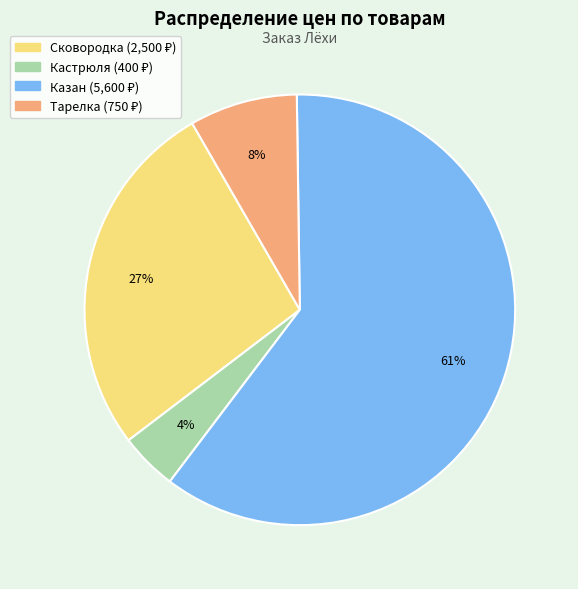

Which category has the biggest portion of the pie?

Казан